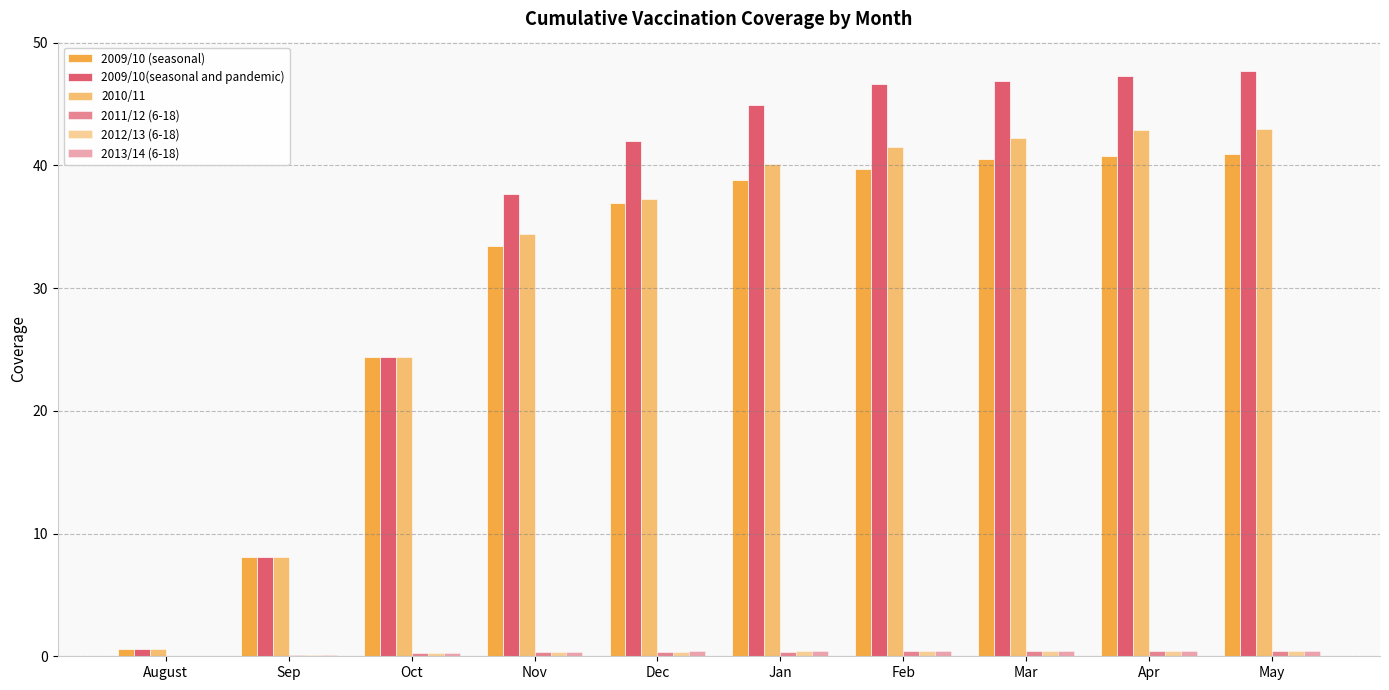

Reading right to left, what are all the values shown in this chart?

2009/10 (seasonal): May=40.9	Apr=40.8	Mar=40.5	Feb=39.7	Jan=38.8	Dec=36.9	Nov=33.4	Oct=24.4	Sep=8.1	August=0.6
2009/10(seasonal and pandemic): May=47.7	Apr=47.3	Mar=46.9	Feb=46.6	Jan=44.9	Dec=42.0	Nov=37.7	Oct=24.4	Sep=8.1	August=0.6
2010/11: May=43.0	Apr=42.9	Mar=42.2	Feb=41.5	Jan=40.1	Dec=37.3	Nov=34.4	Oct=24.4	Sep=8.1	August=0.6
2011/12 (6-18): May=0.4	Apr=0.4	Mar=0.4	Feb=0.4	Jan=0.4	Dec=0.4	Nov=0.3	Oct=0.2	Sep=0.1	August=0.0
2012/13 (6-18): May=0.4	Apr=0.4	Mar=0.4	Feb=0.4	Jan=0.4	Dec=0.4	Nov=0.3	Oct=0.2	Sep=0.1	August=0.0
2013/14 (6-18): May=0.5	Apr=0.5	Mar=0.5	Feb=0.5	Jan=0.4	Dec=0.4	Nov=0.4	Oct=0.3	Sep=0.1	August=0.0